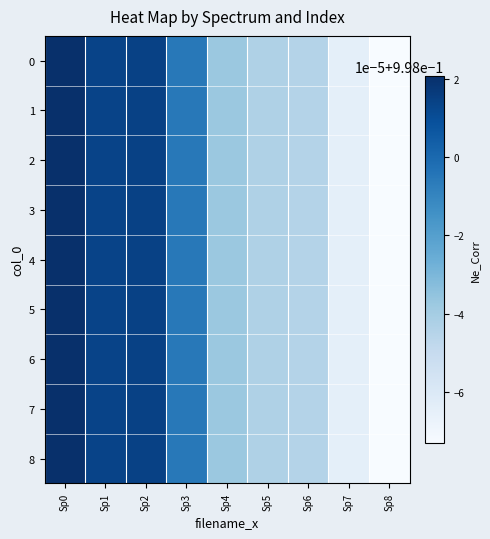

Reading left to right, what are all the values shown in this chart?

0: Sp0=1.0	Sp1=1.0	Sp2=1.0	Sp3=1.0	Sp4=1.0	Sp5=1.0	Sp6=1.0	Sp7=1.0	Sp8=1.0
1: Sp0=1.0	Sp1=1.0	Sp2=1.0	Sp3=1.0	Sp4=1.0	Sp5=1.0	Sp6=1.0	Sp7=1.0	Sp8=1.0
2: Sp0=1.0	Sp1=1.0	Sp2=1.0	Sp3=1.0	Sp4=1.0	Sp5=1.0	Sp6=1.0	Sp7=1.0	Sp8=1.0
3: Sp0=1.0	Sp1=1.0	Sp2=1.0	Sp3=1.0	Sp4=1.0	Sp5=1.0	Sp6=1.0	Sp7=1.0	Sp8=1.0
4: Sp0=1.0	Sp1=1.0	Sp2=1.0	Sp3=1.0	Sp4=1.0	Sp5=1.0	Sp6=1.0	Sp7=1.0	Sp8=1.0
5: Sp0=1.0	Sp1=1.0	Sp2=1.0	Sp3=1.0	Sp4=1.0	Sp5=1.0	Sp6=1.0	Sp7=1.0	Sp8=1.0
6: Sp0=1.0	Sp1=1.0	Sp2=1.0	Sp3=1.0	Sp4=1.0	Sp5=1.0	Sp6=1.0	Sp7=1.0	Sp8=1.0
7: Sp0=1.0	Sp1=1.0	Sp2=1.0	Sp3=1.0	Sp4=1.0	Sp5=1.0	Sp6=1.0	Sp7=1.0	Sp8=1.0
8: Sp0=1.0	Sp1=1.0	Sp2=1.0	Sp3=1.0	Sp4=1.0	Sp5=1.0	Sp6=1.0	Sp7=1.0	Sp8=1.0